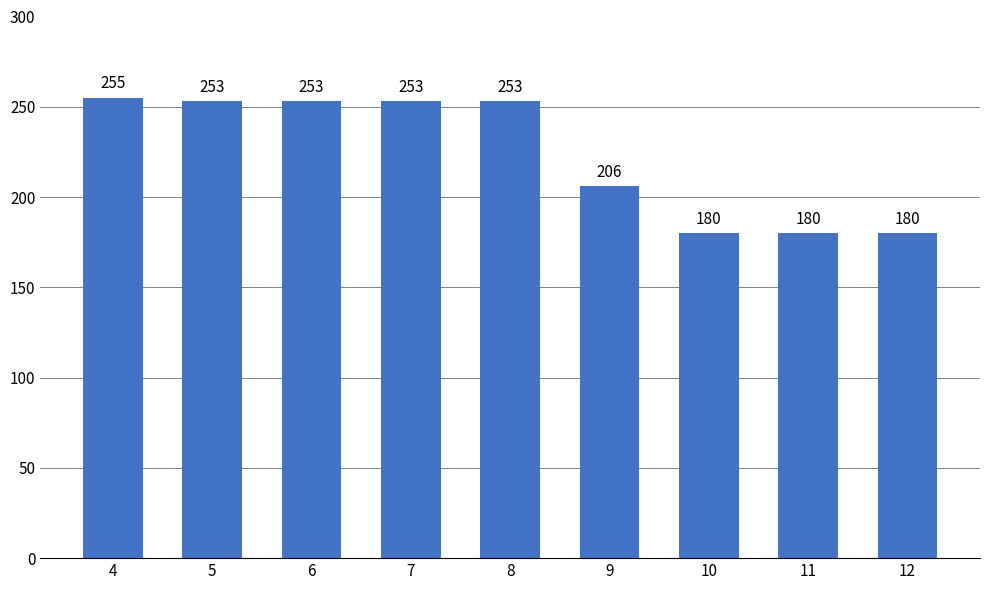

Is it true that the value at 11 is 180?

True